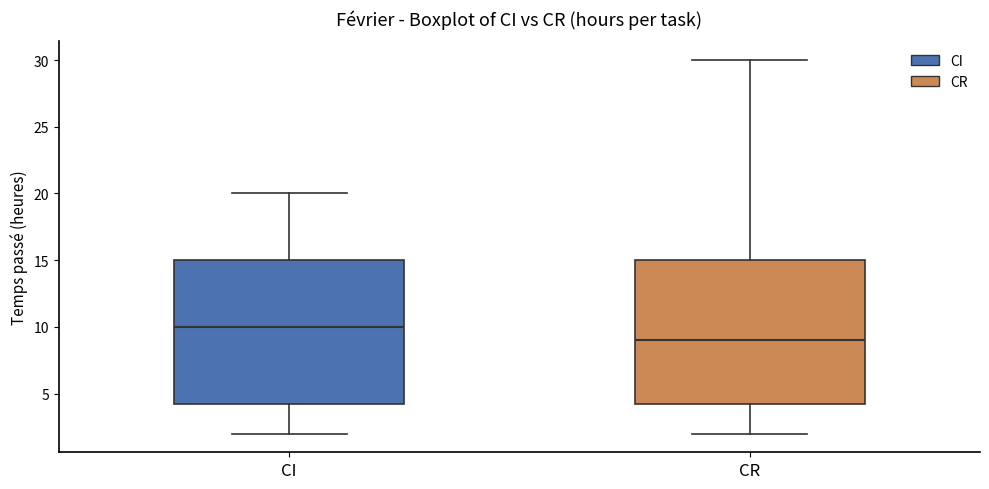

Which box has the lowest median line?

CR